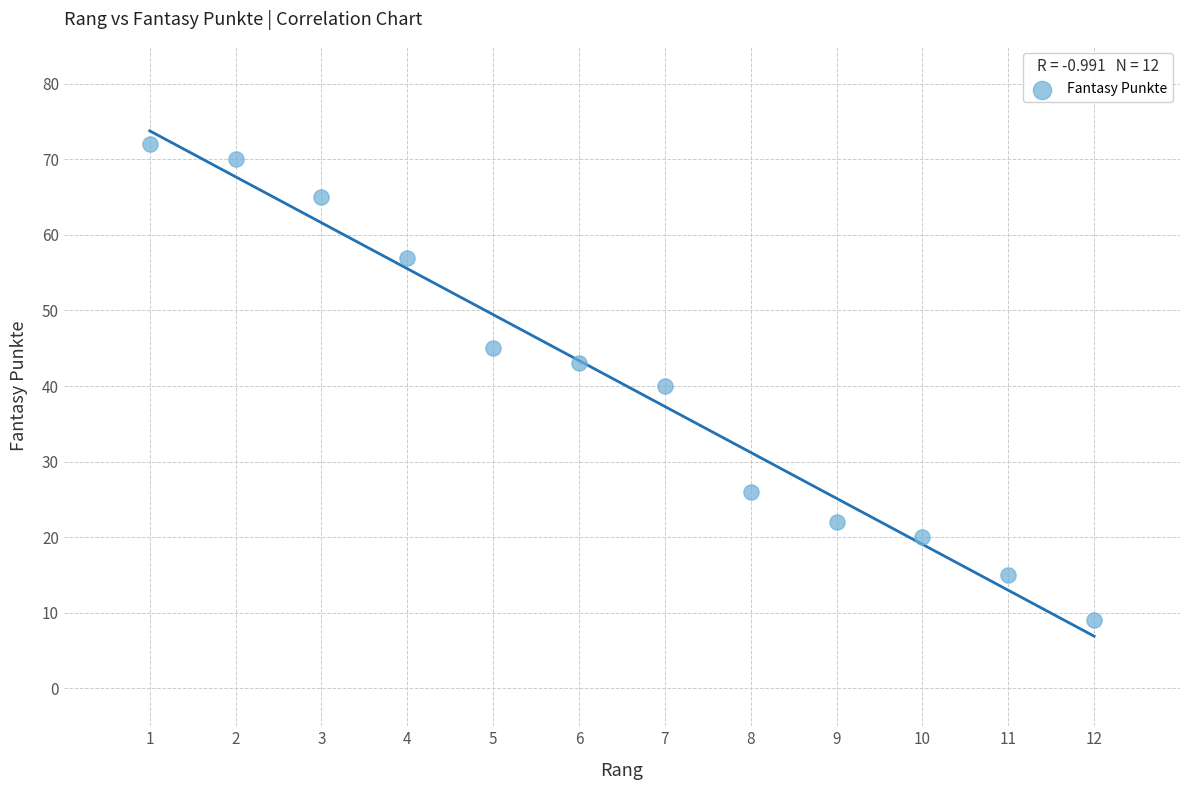

What is the range of X values (max minus min)?

11